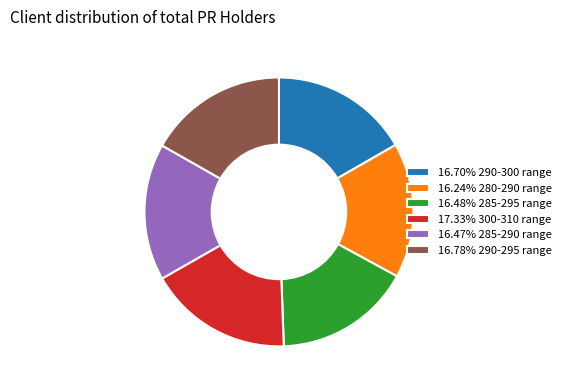

Do 16.70% 290-300 range and 16.47% 285-290 range together represent more than half of the pie?

No